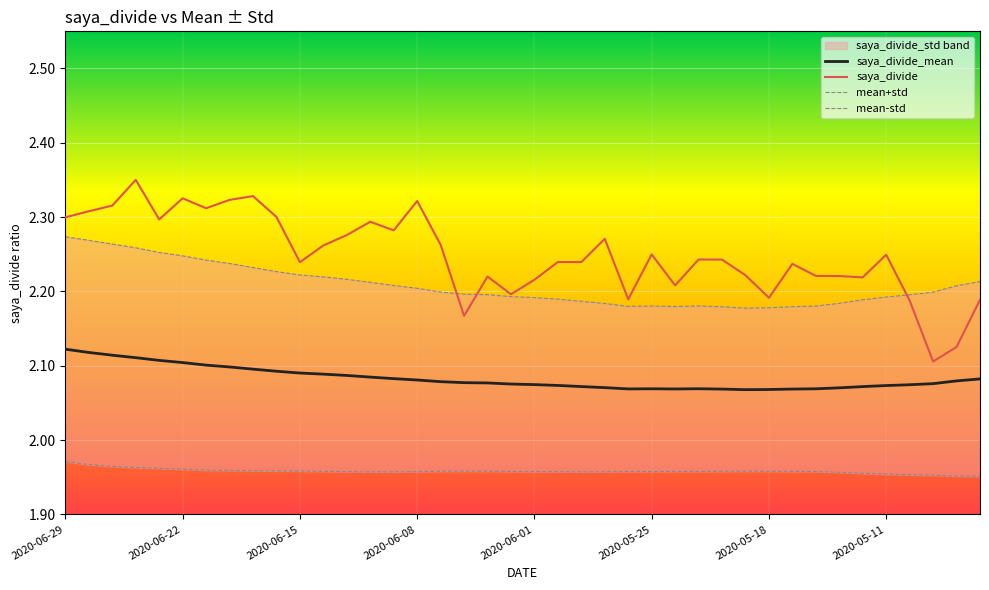

True or false: saya_divide_mean and saya_divide intersect in this chart.

False